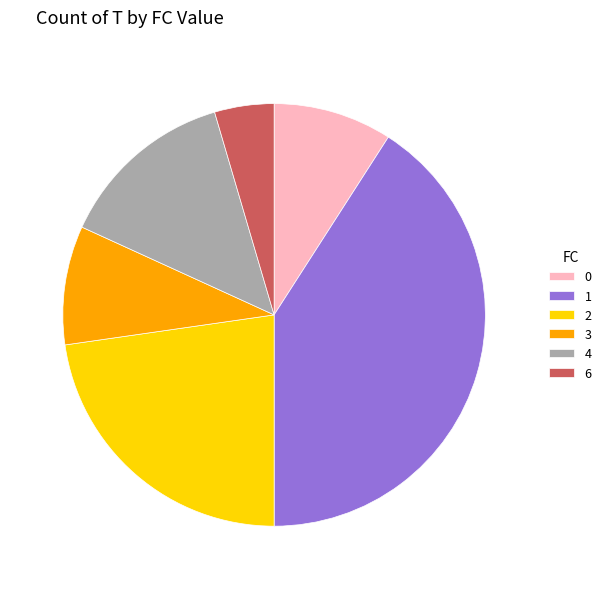

Between 3 and 6, which is larger?

3